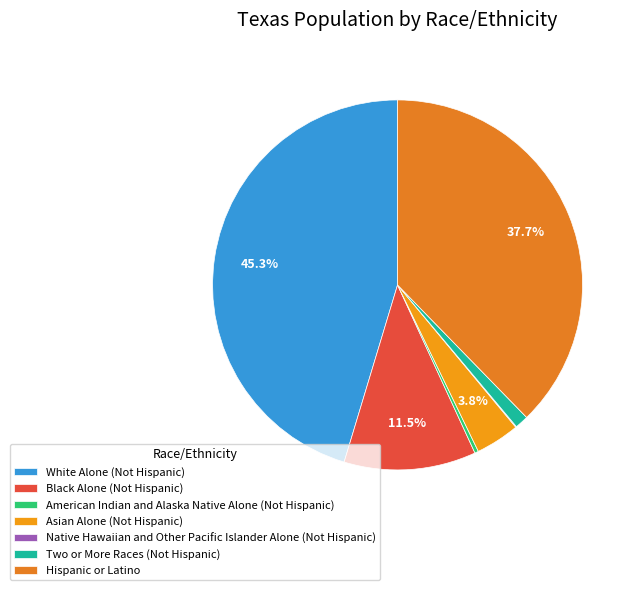

Does White Alone (Not Hispanic) represent more than half of the total?

No